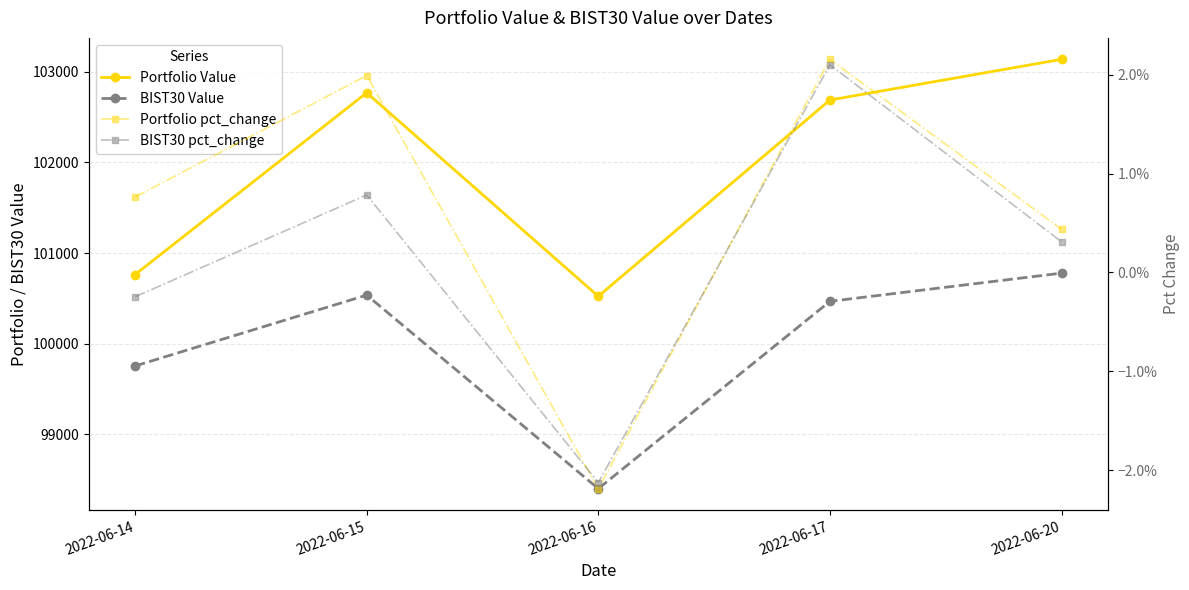

Between 2022-06-16 and 2022-06-14, which is larger?

2022-06-14